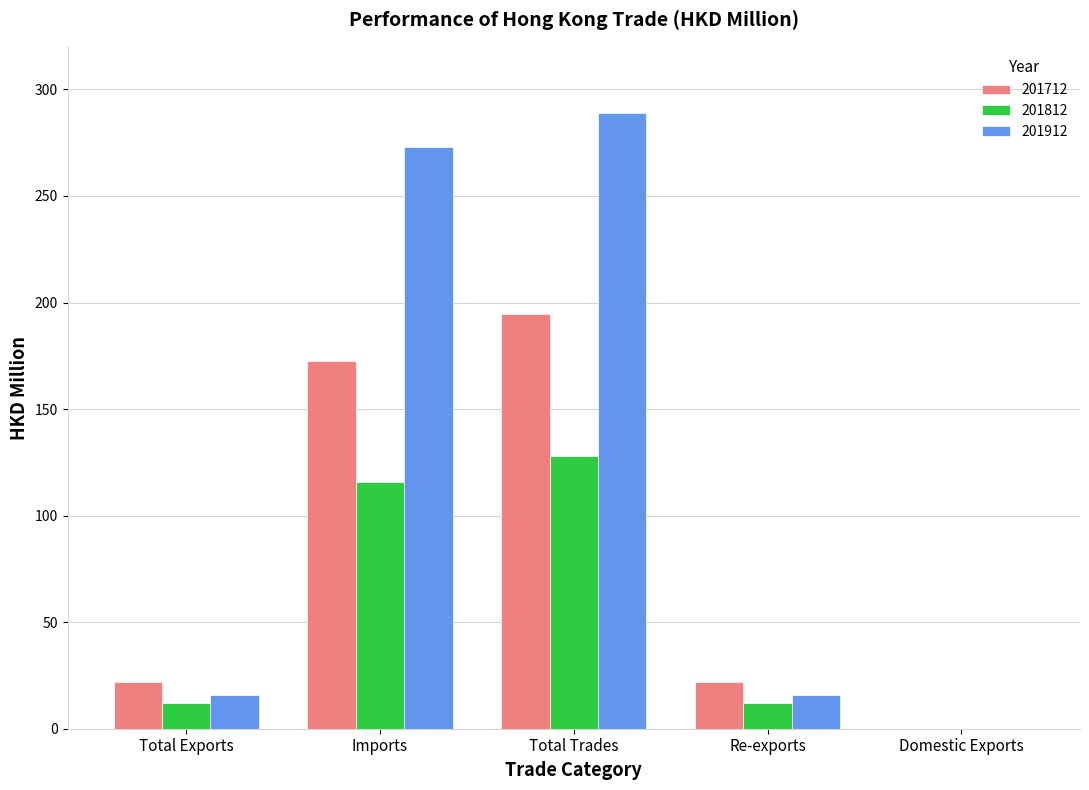

At which category is the sum across all series the highest?

Total Trades